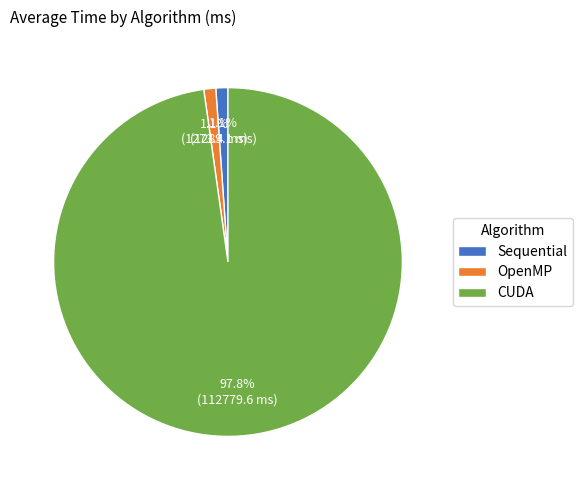

Is there a majority slice in this chart?

Yes